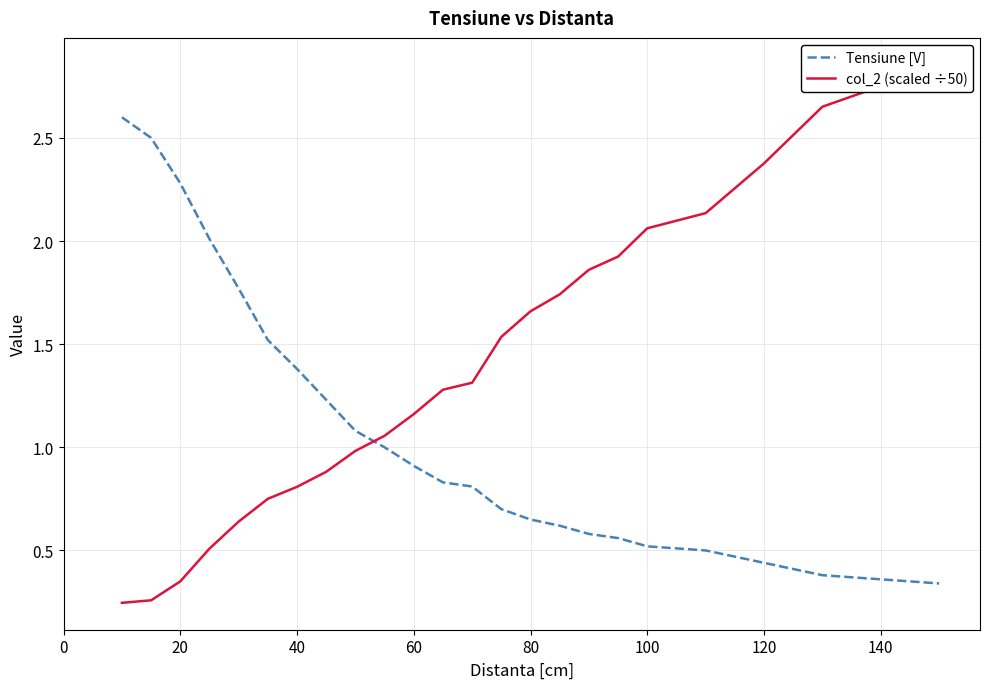

True or false: Tensiune [V] has a value of 1.4 at 60.

False